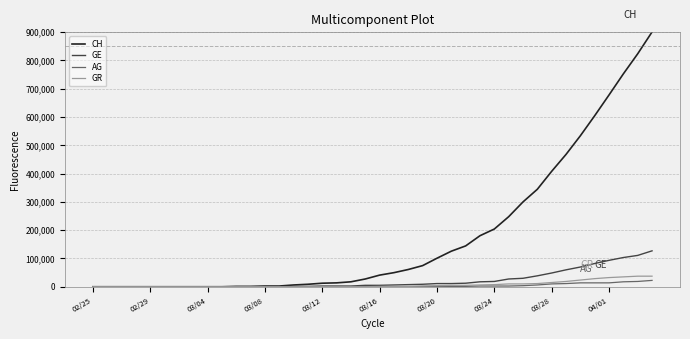

Which series has the largest total across all categories?

CH